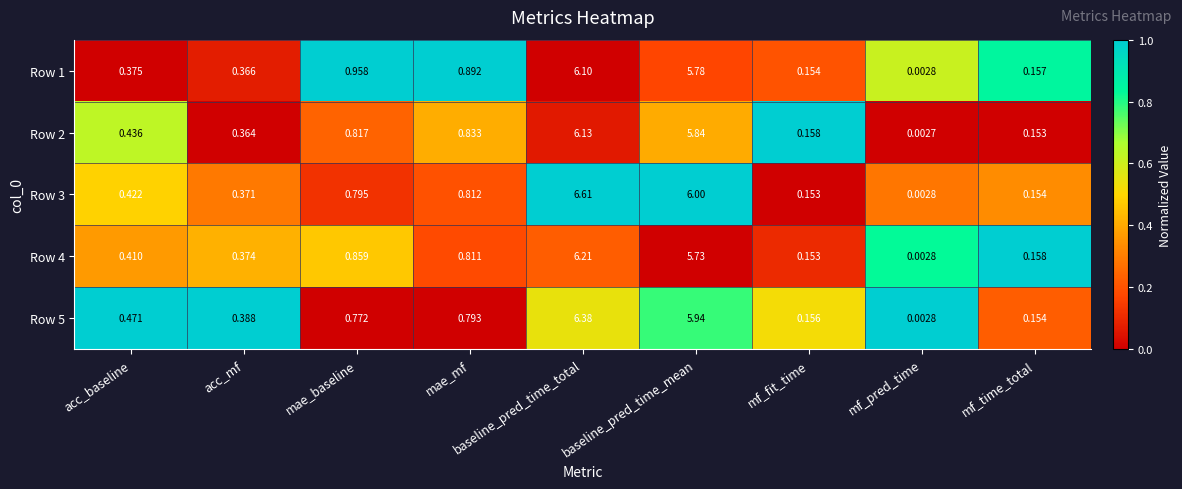

At which category does the chart reach its peak across all series?

baseline_pred_time_total